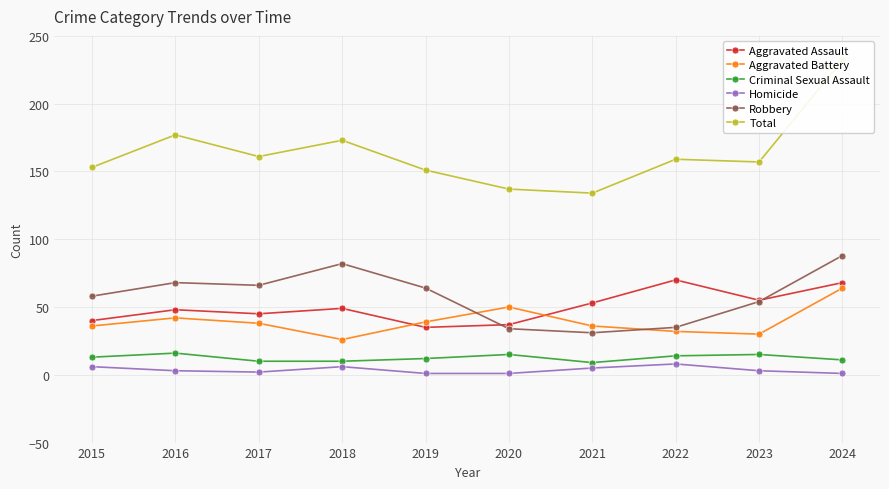

At which label does Aggravated Battery first exceed 38?

2016